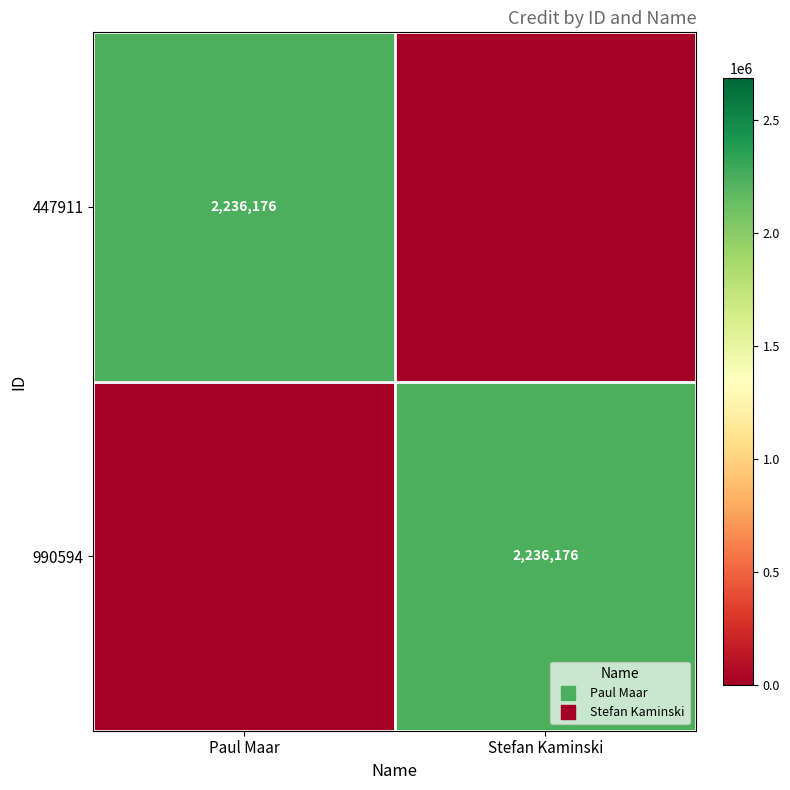

At which category is the sum across all series the highest?

Paul Maar